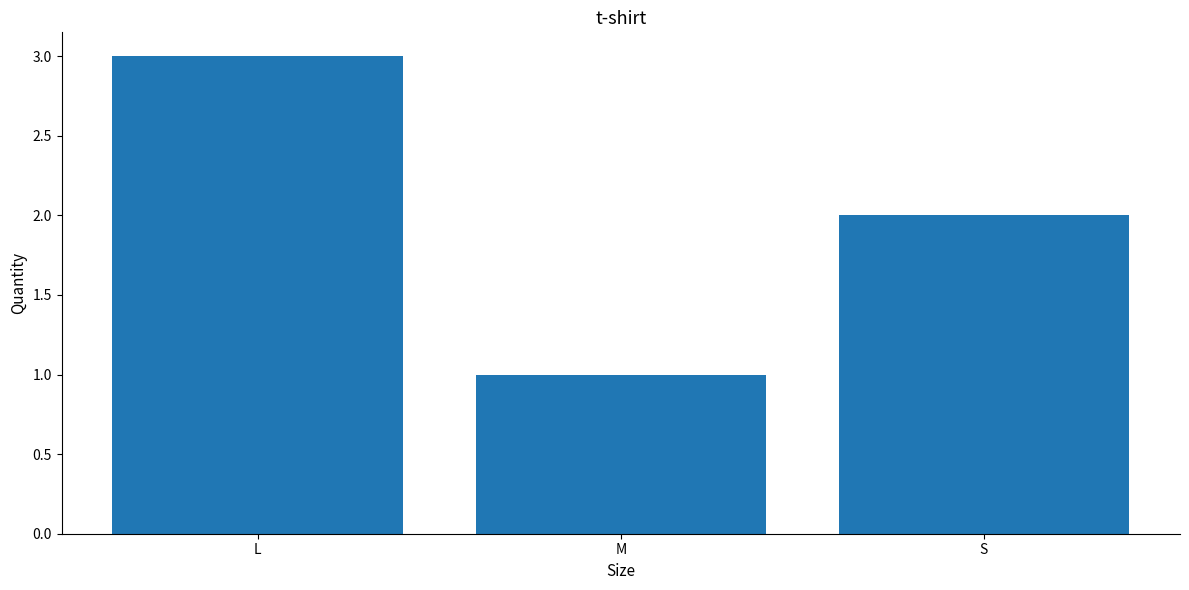

Which label corresponds to the smallest value in the chart?

M